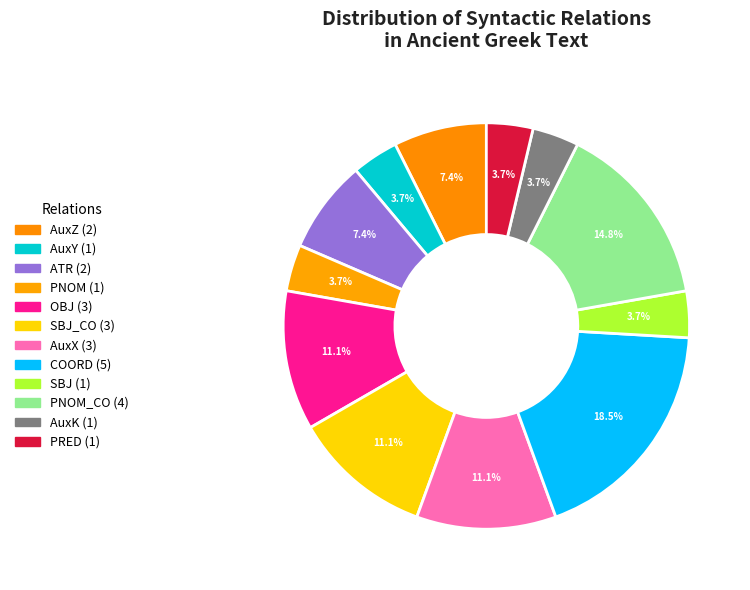

Does any single category account for the majority?

No